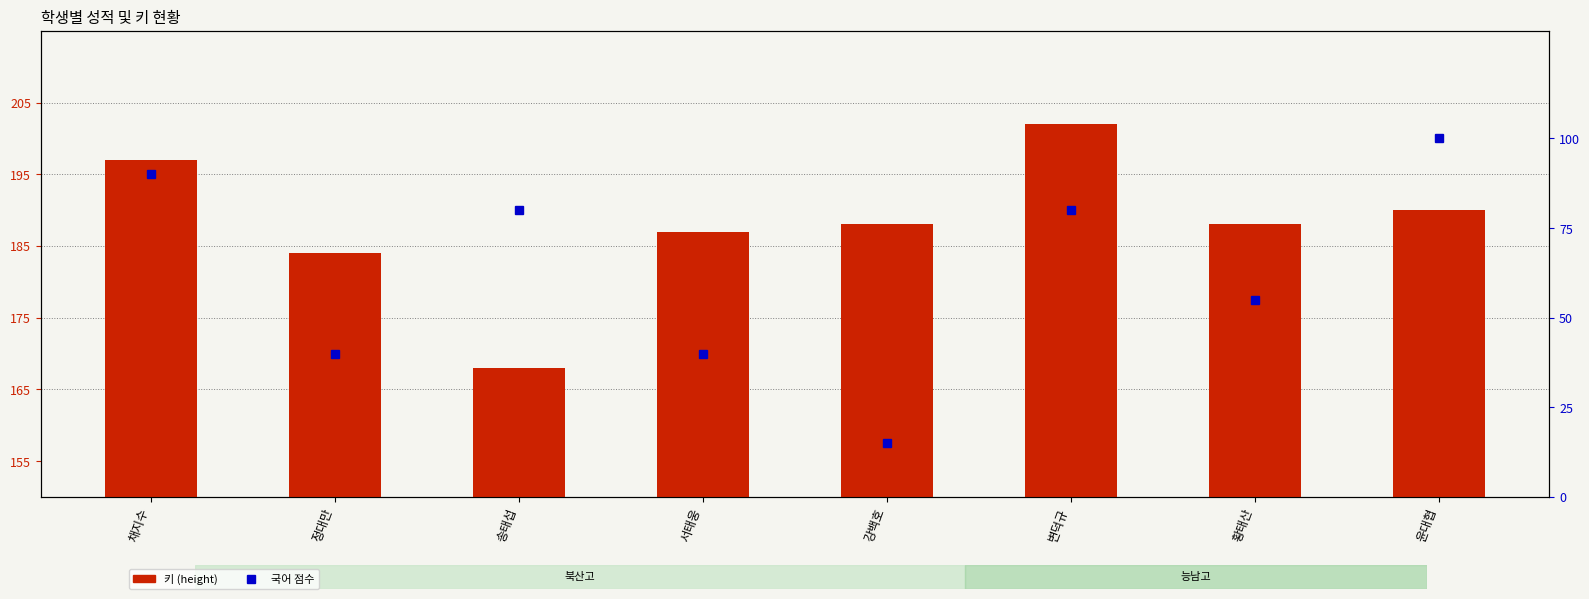

Does the chart contain any negative values?

No